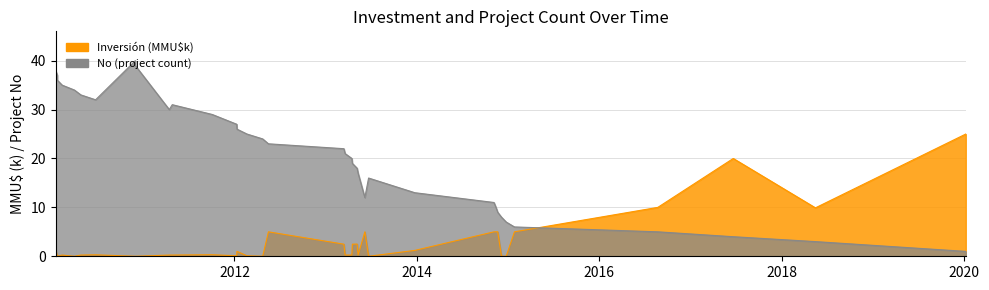

True or false: the data shows 0.2 at 2010.

False